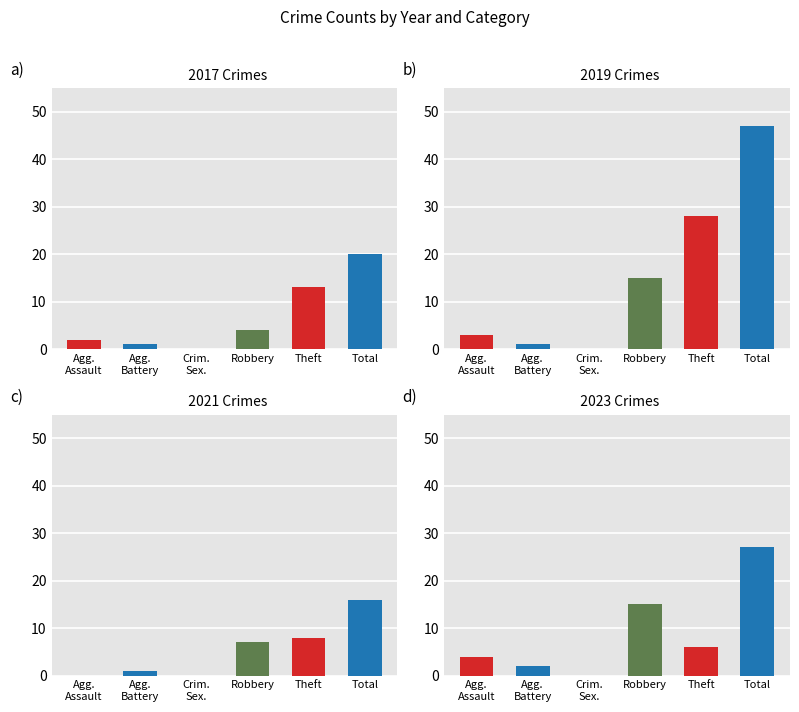

Which category has the lowest value across all series?

Crim. Sex.